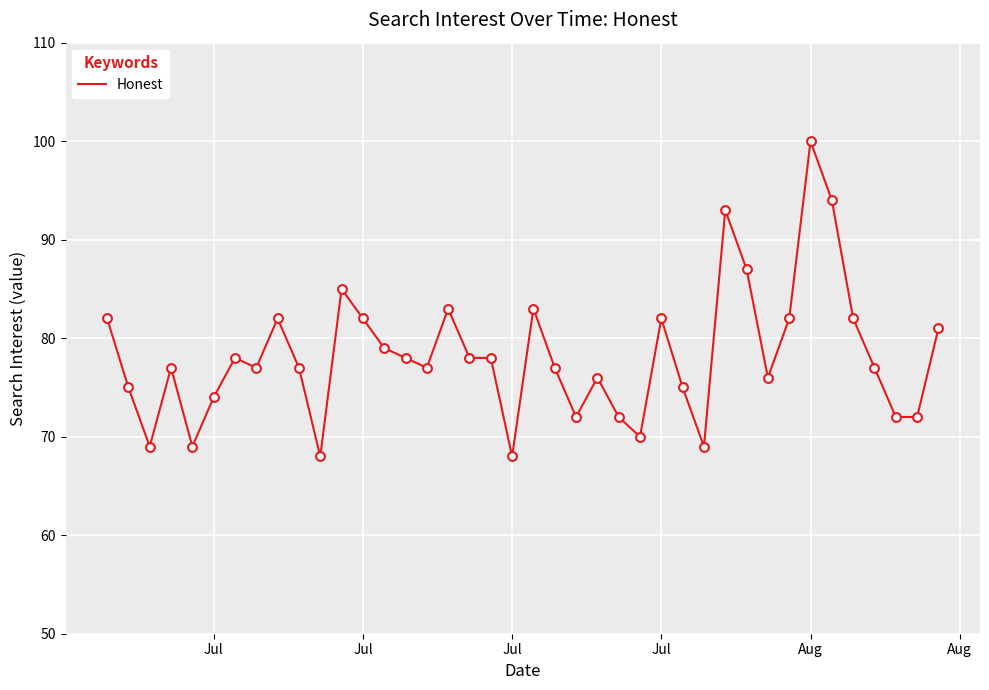

What is the difference between the maximum and minimum values?

32